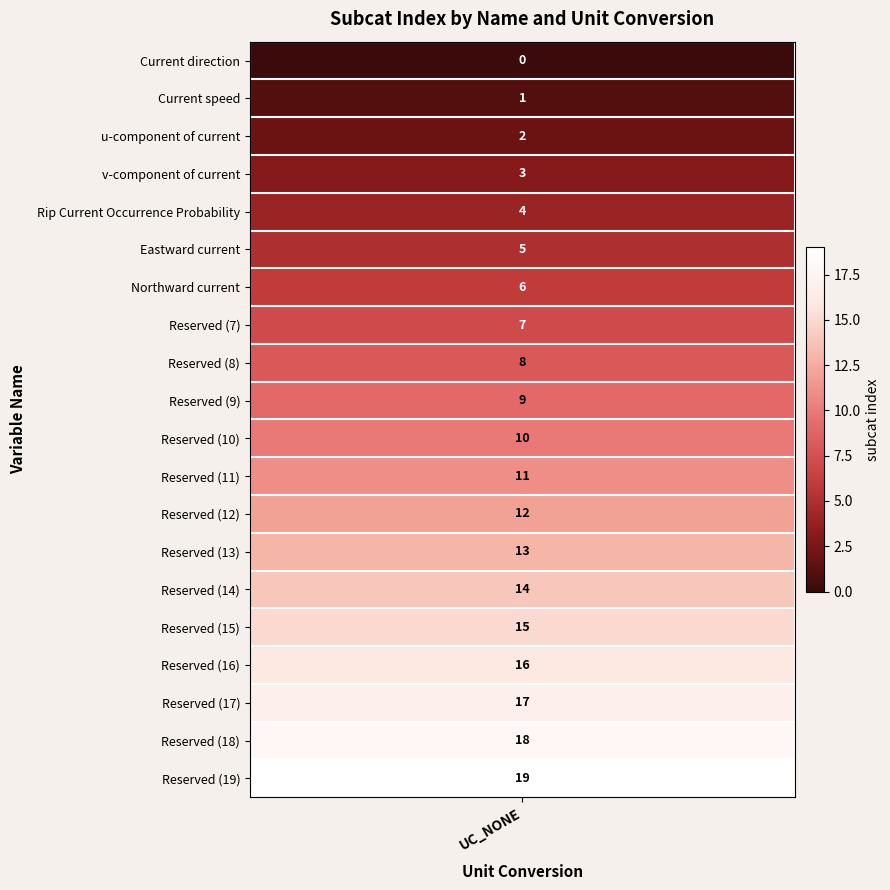

What is the change in value from 0 to 6?

+6